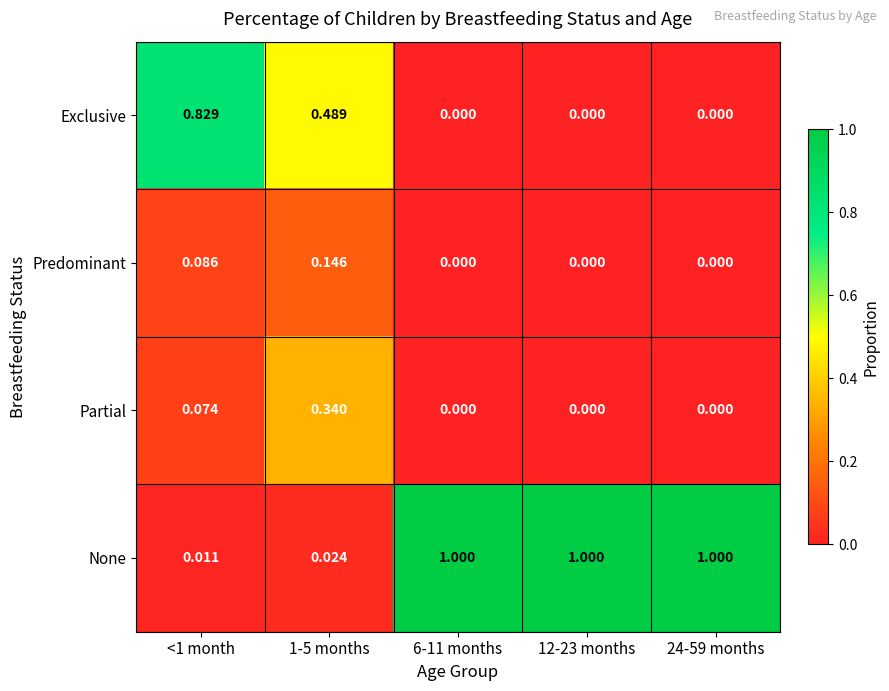

Which series has the largest total across all categories?

None